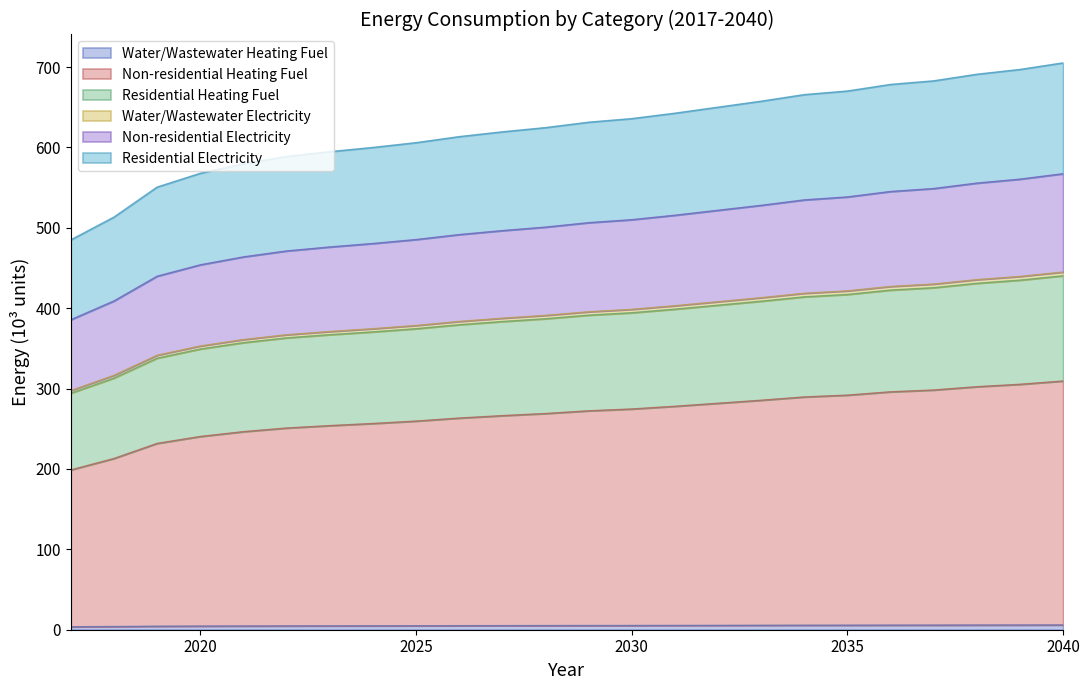

Where does the Water/Wastewater Heating Fuel series first go above 5?

2026